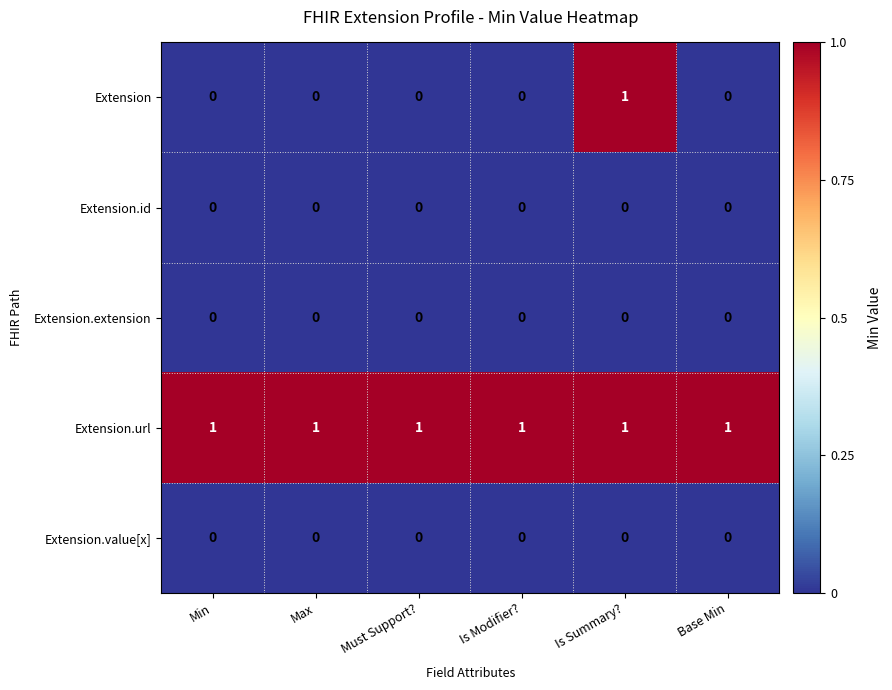

Which series has the widest spread of values?

Extension